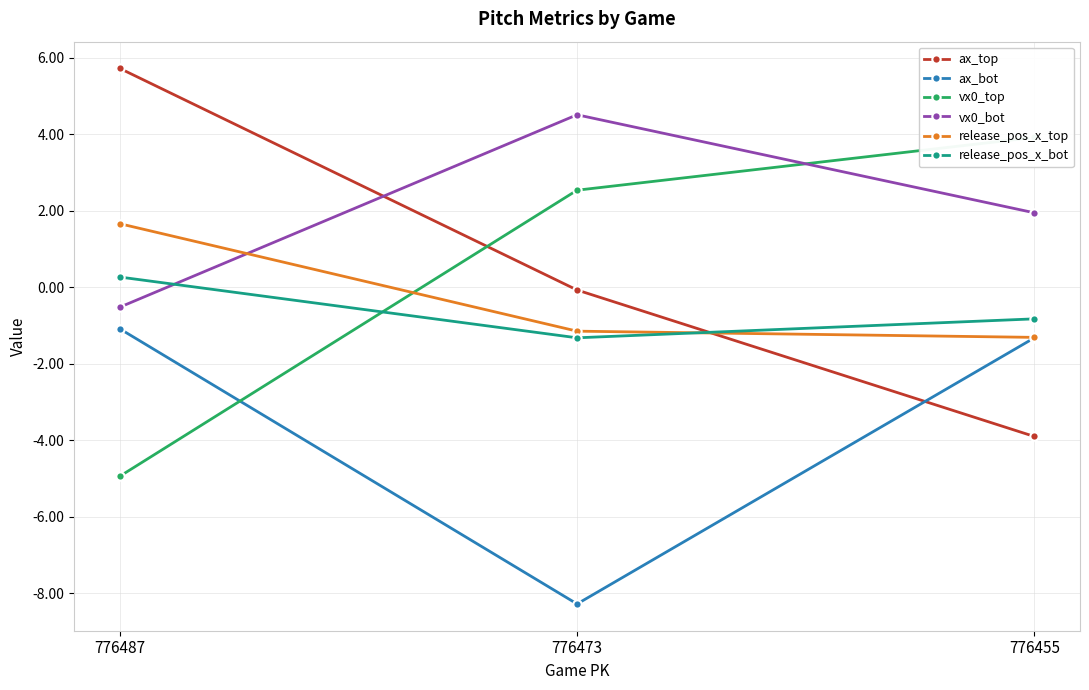

How many lines are shown in the chart?

6